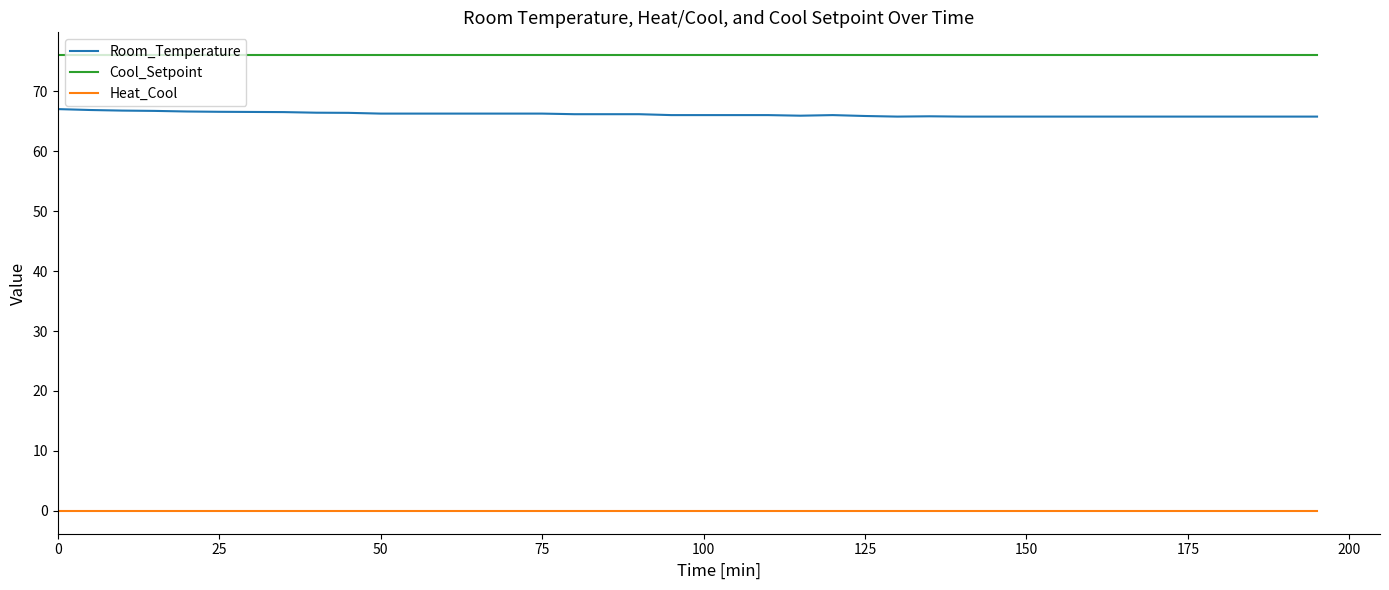

What is the maximum value shown in the chart?

76.0